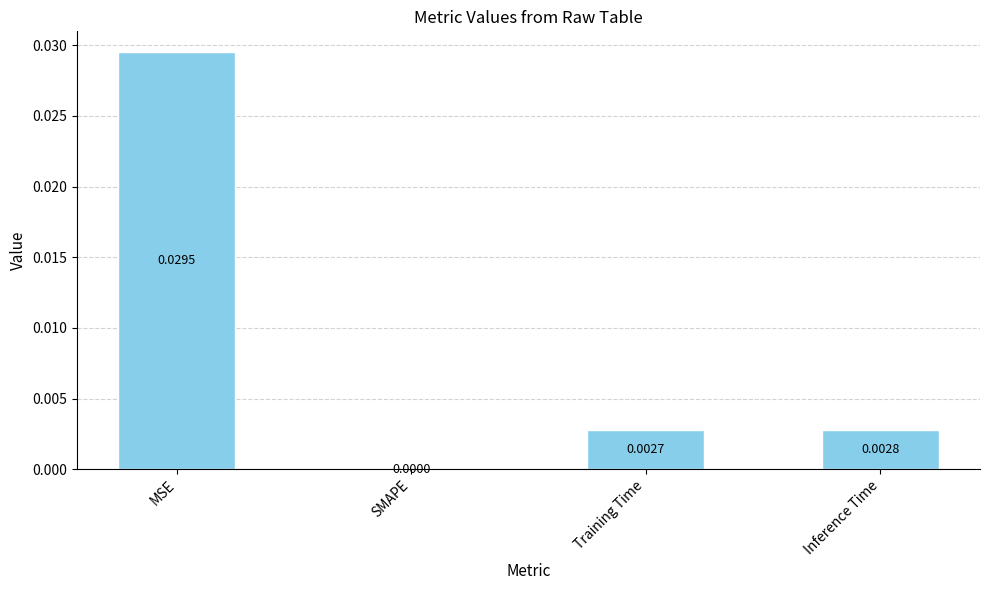

Where is the data nearest to the value 0?

SMAPE